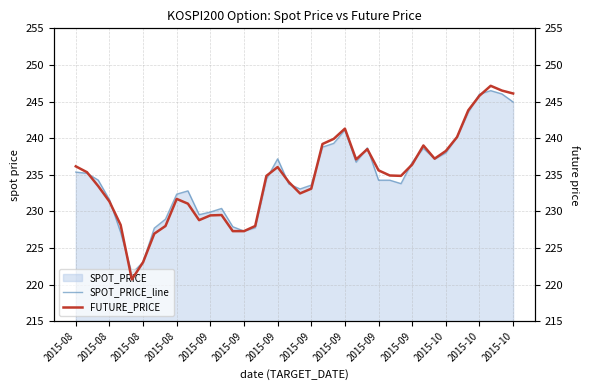

What is the difference between the maximum and minimum values in the FUTURE_PRICE series?

26.5